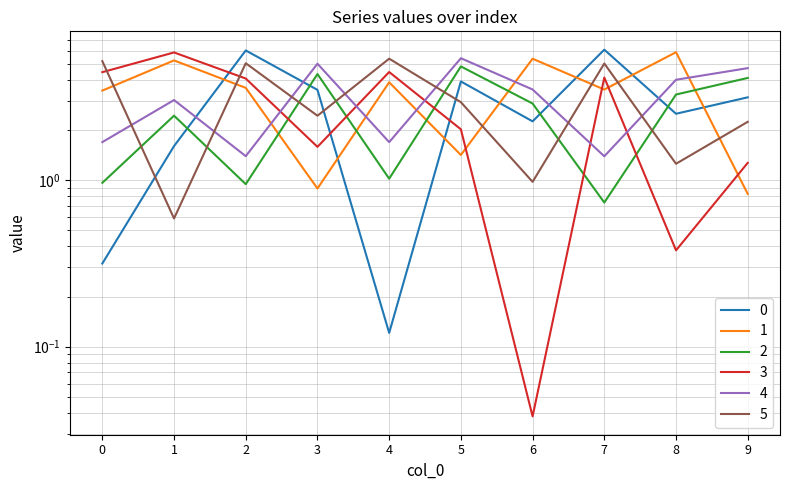

Where is 4 nearest to the value 3?

1